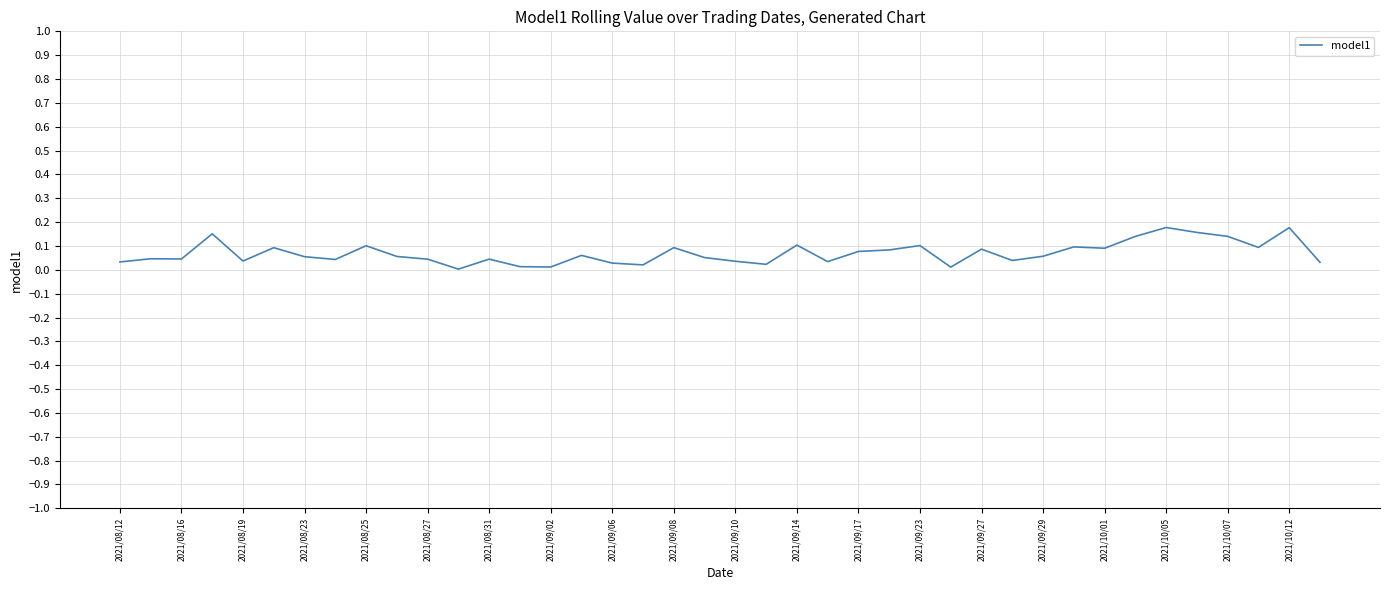

Reading left to right, extract all data points from this chart.

0.0	0.0	0.0	0.2	0.0	0.1	0.1	0.0	0.1	0.1	0.0	0.0	0.0	0.0	0.0	0.1	0.0	0.0	0.1	0.1	0.0	0.0	0.1	0.0	0.1	0.1	0.1	0.0	0.1	0.0	0.1	0.1	0.1	0.1	0.2	0.2	0.1	0.1	0.2	0.0